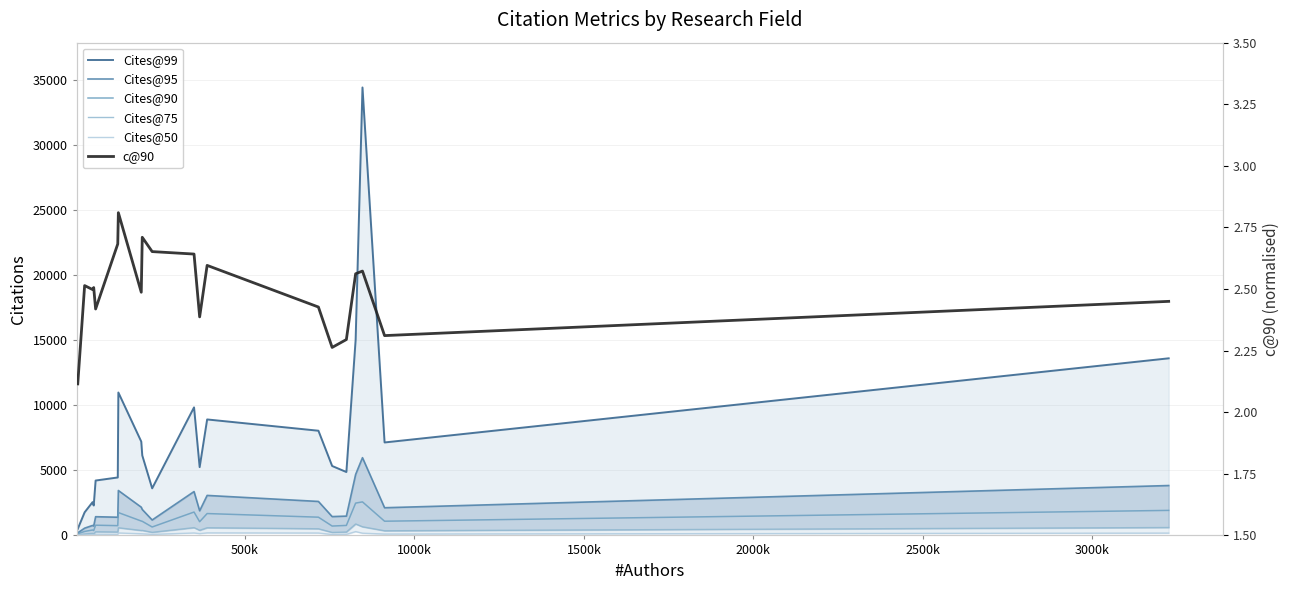

How many lines are shown in the chart?

6